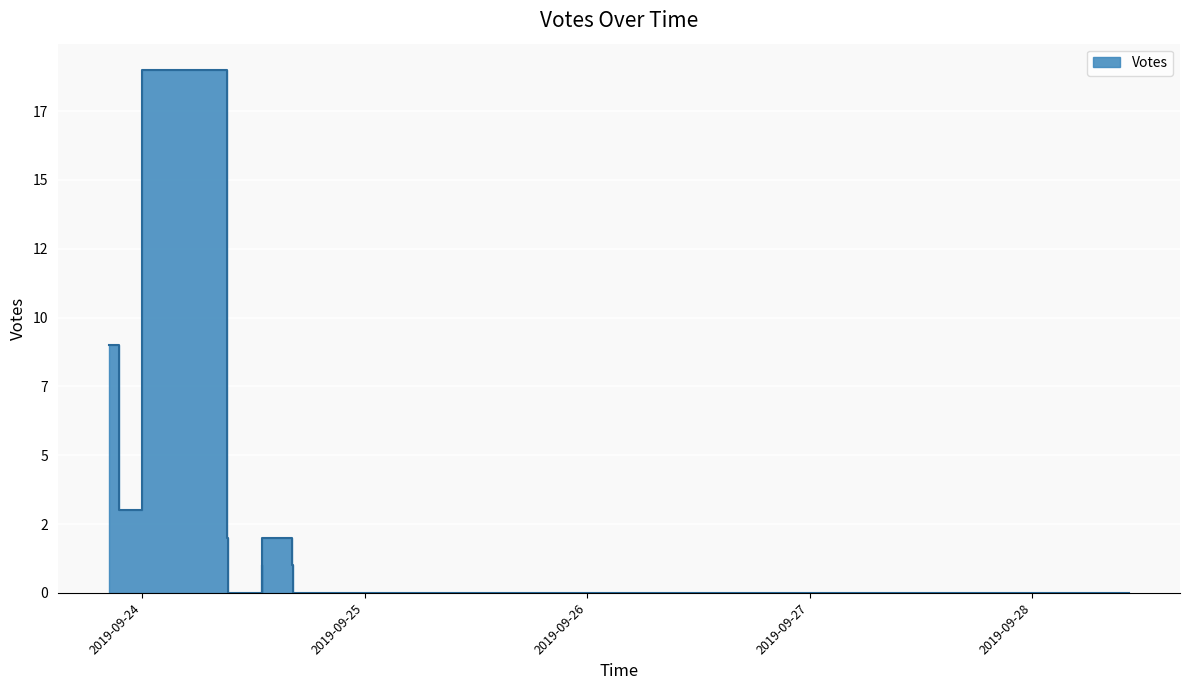

What is the value of the 5th point from the left?

1